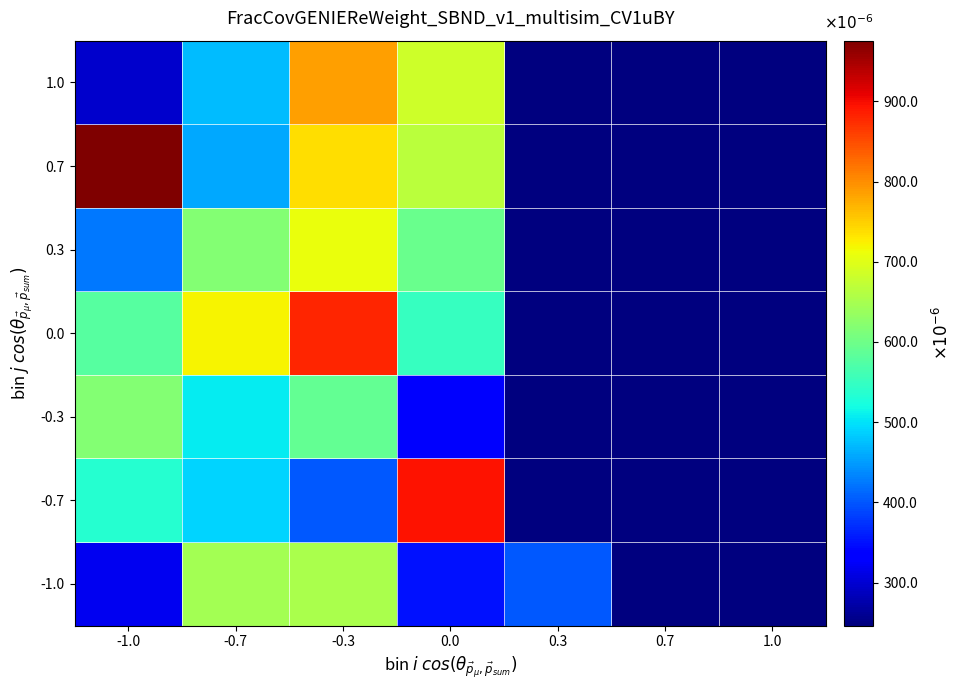

How many data points does each series have?

7